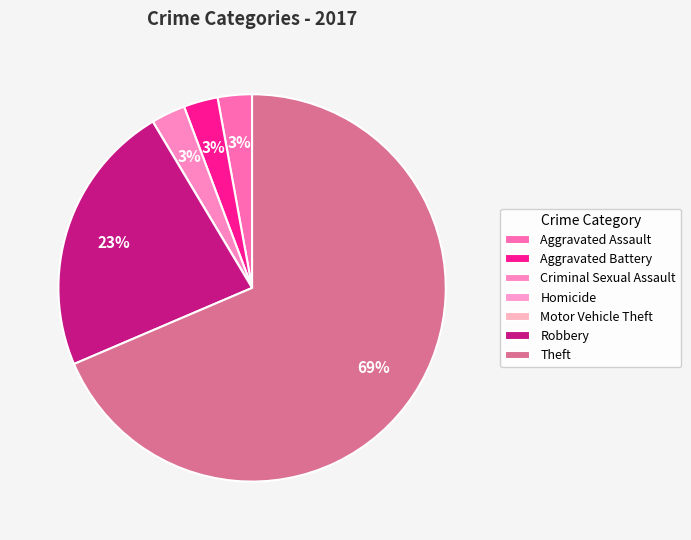

What percentage do Robbery and Aggravated Battery together represent?

25.7%